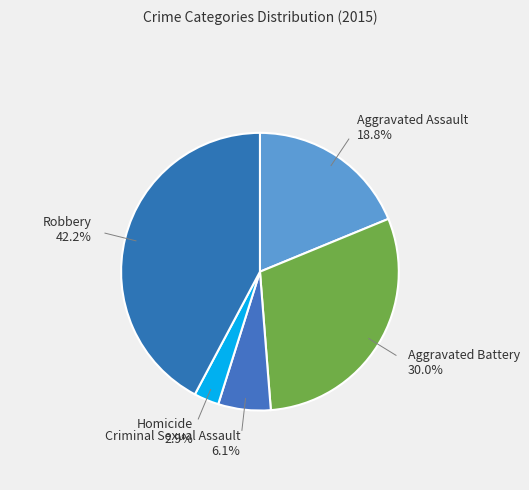

Rank the categories by value from highest to lowest.

Robbery, Aggravated Battery, Aggravated Assault, Criminal Sexual Assault, Homicide